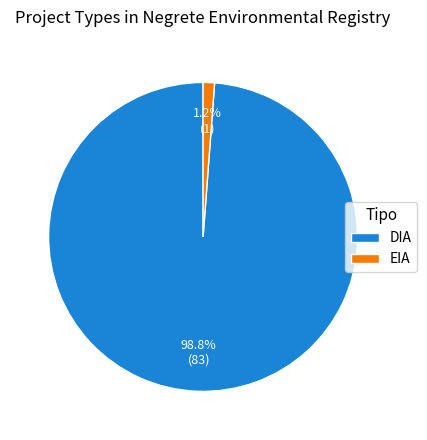

Rank the categories by value from lowest to highest.

EIA, DIA